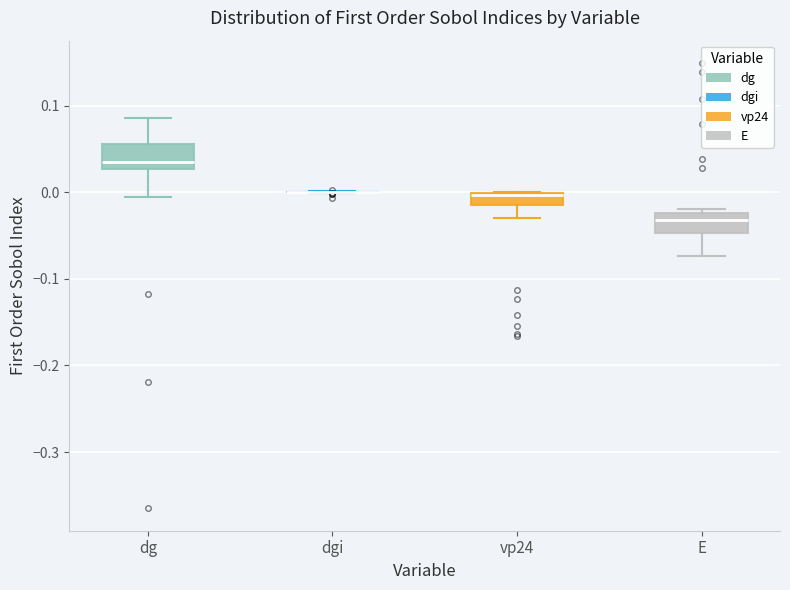

Where does the lower whisker of the box for E end on the y-axis? The values are not printed on the chart, so give them approximately, as read against the axis.

-0.07